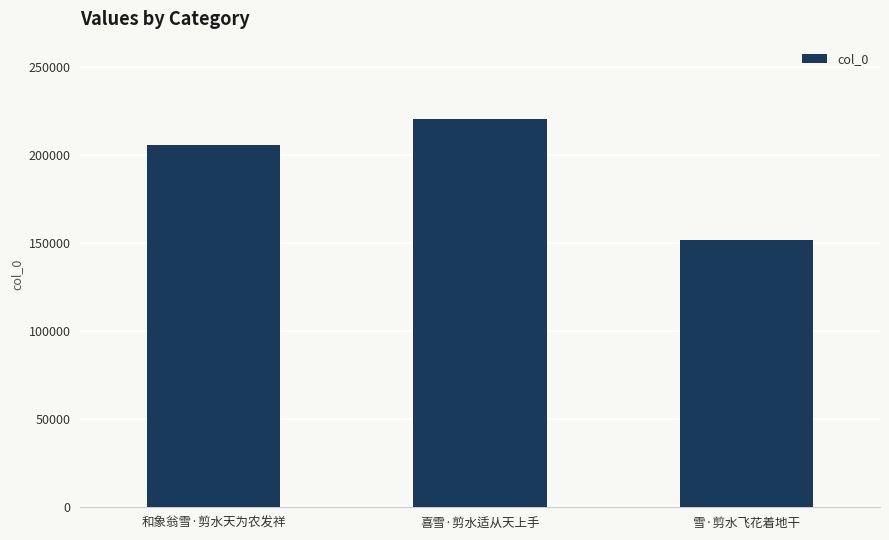

Are the bars horizontal?

No